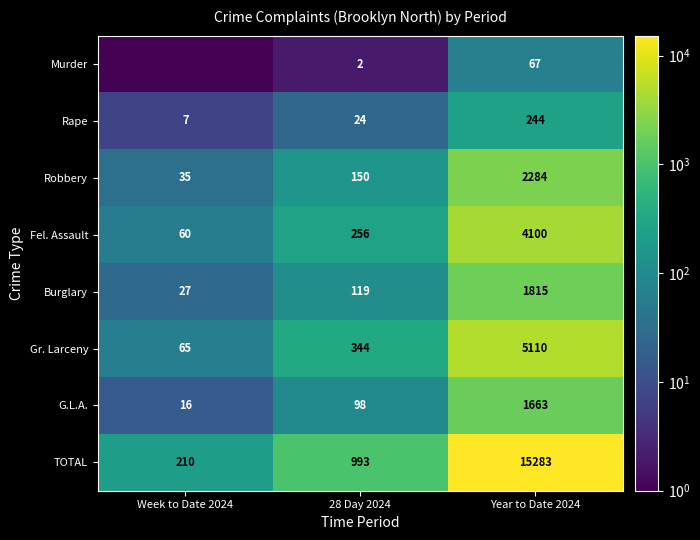

What is the spread (max minus min) of values at 28 Day 2024?

991.0